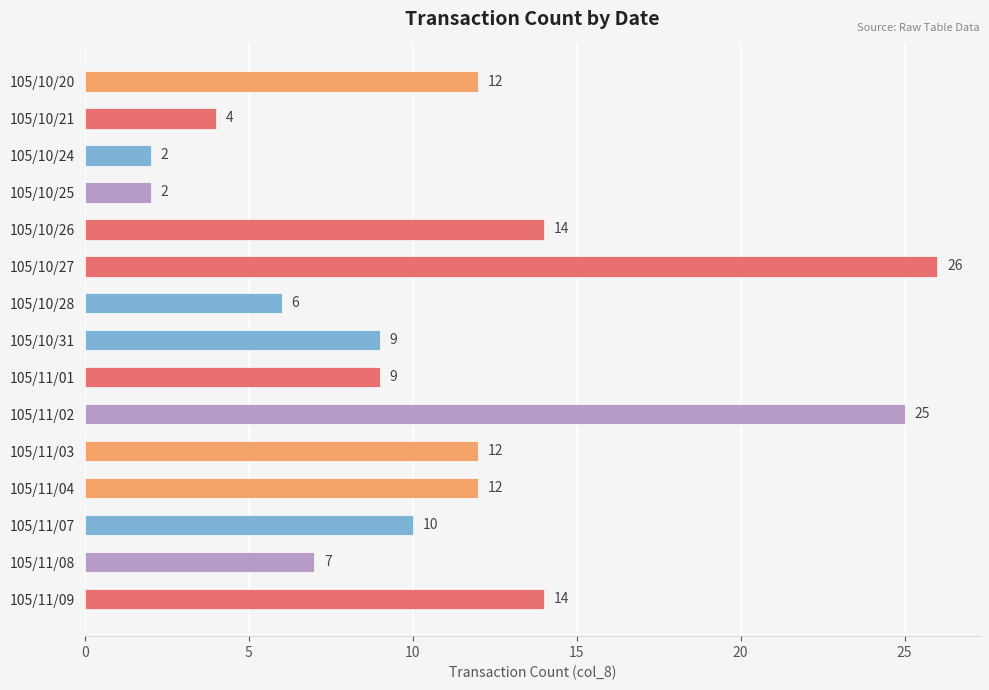

What is the value of the 15th bar from the top?

14